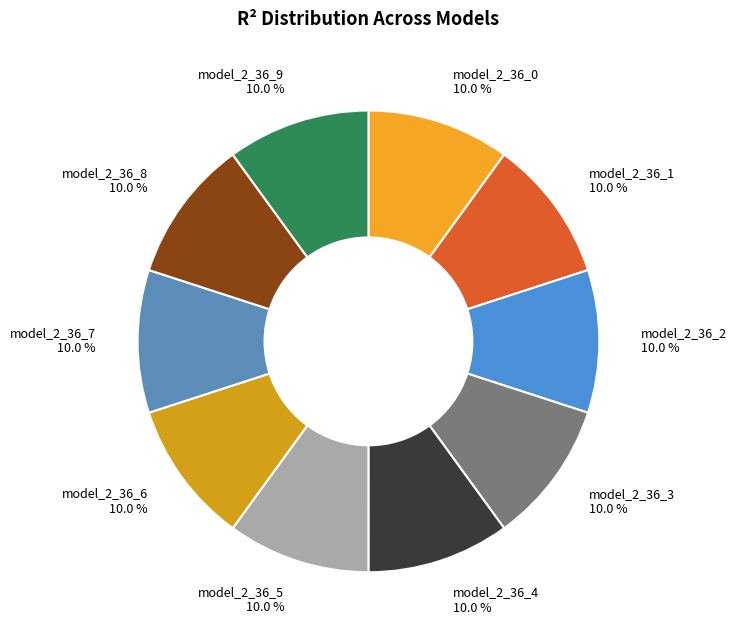

What percentage do model_2_36_9 and model_2_36_1 together represent?

20.0%